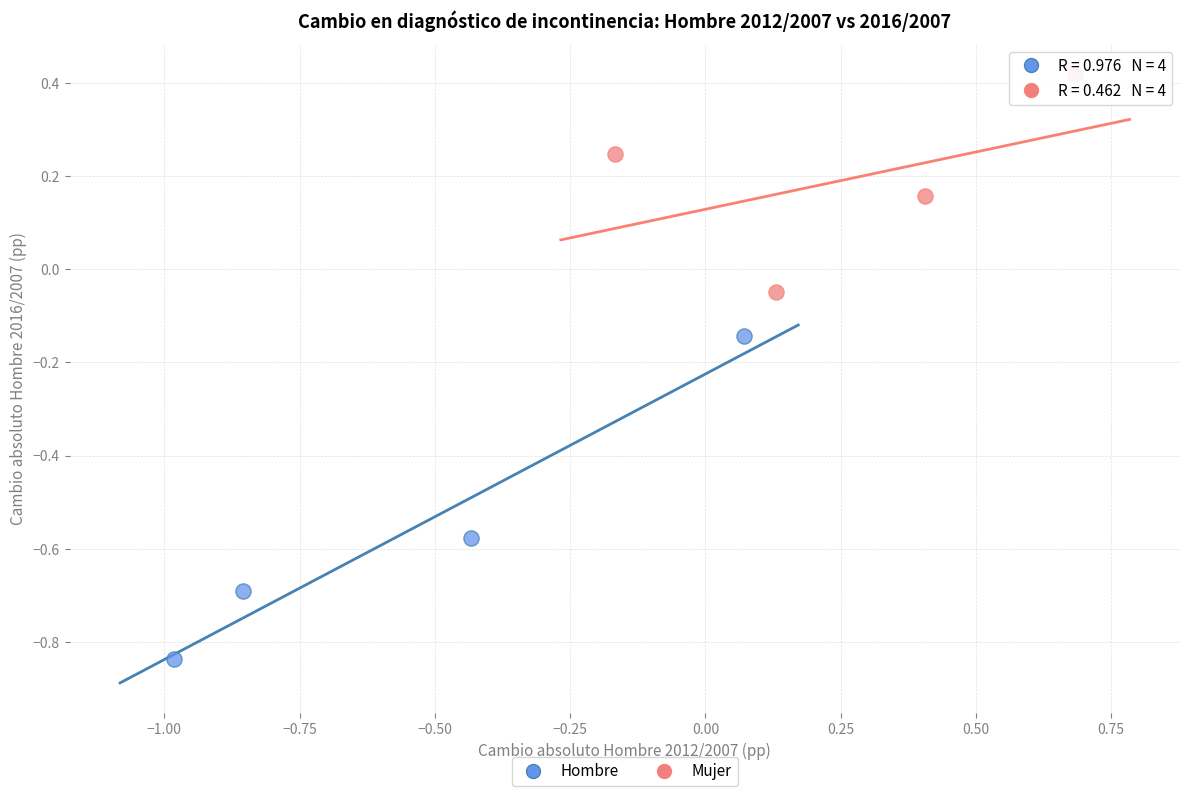

Which series contains the lowest Y value?

Hombre